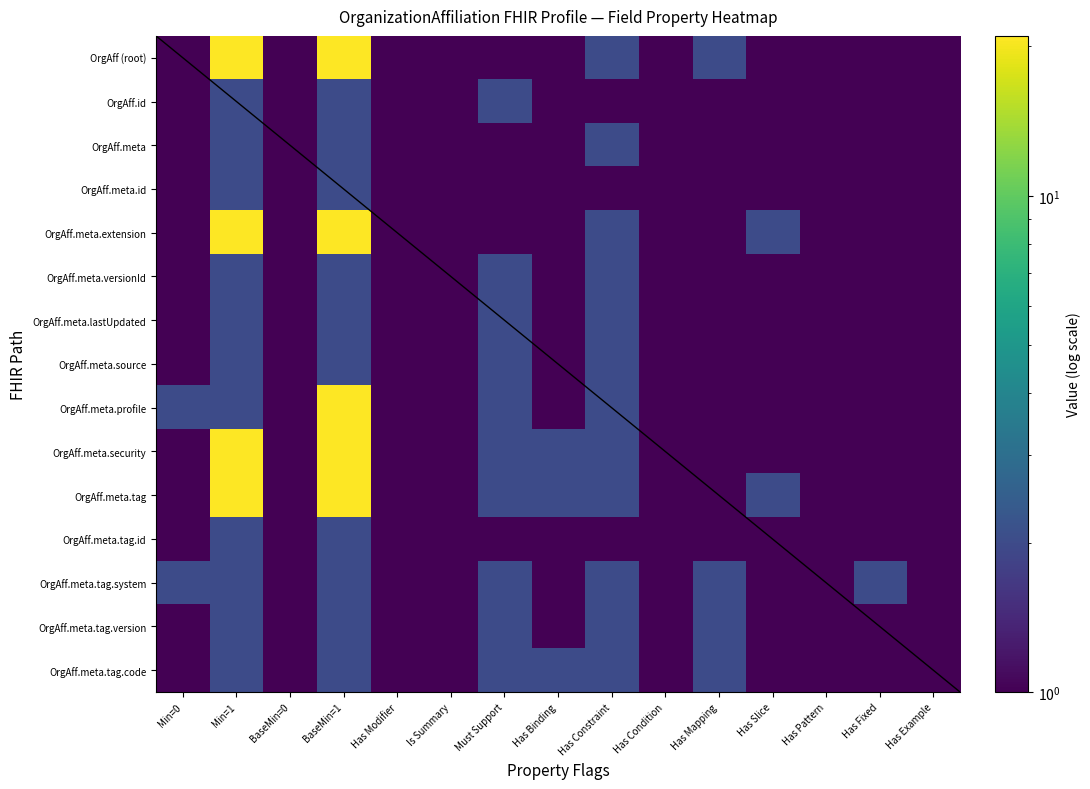

At which category is the sum across all series the highest?

BaseMin=1